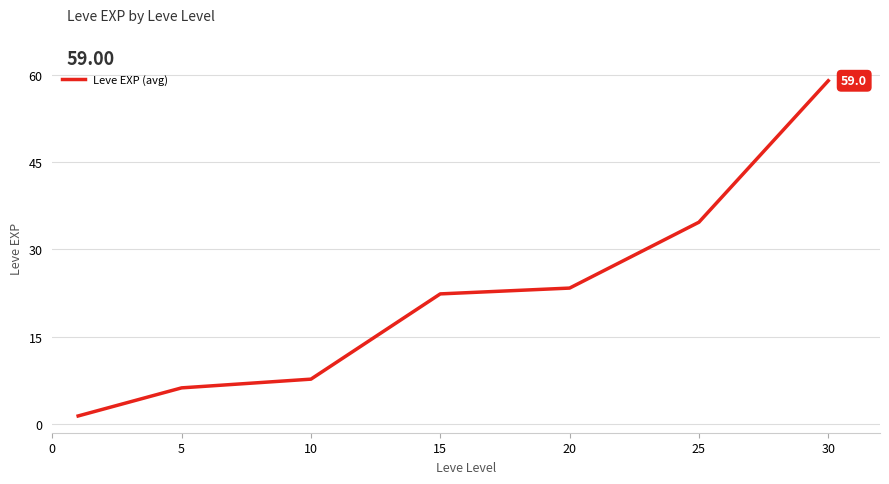

What is the difference between the second highest and second lowest values?

28.5